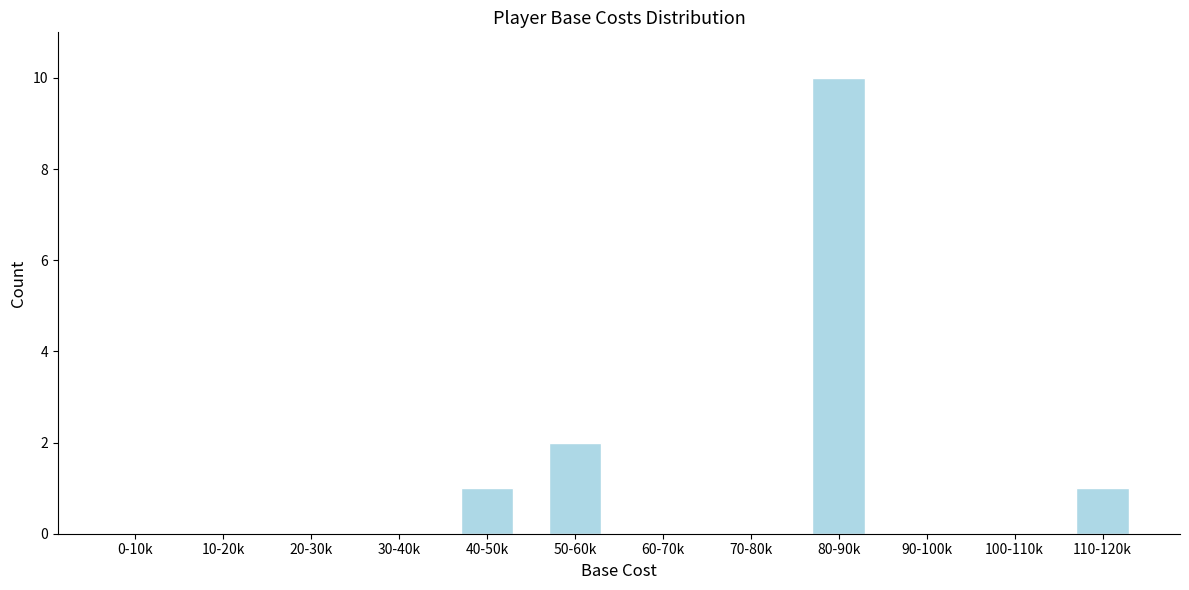

Reading right to left, extract all data points from this chart.

110-120k=1	100-110k=0	90-100k=0	80-90k=10	70-80k=0	60-70k=0	50-60k=2	40-50k=1	30-40k=0	20-30k=0	10-20k=0	0-10k=0